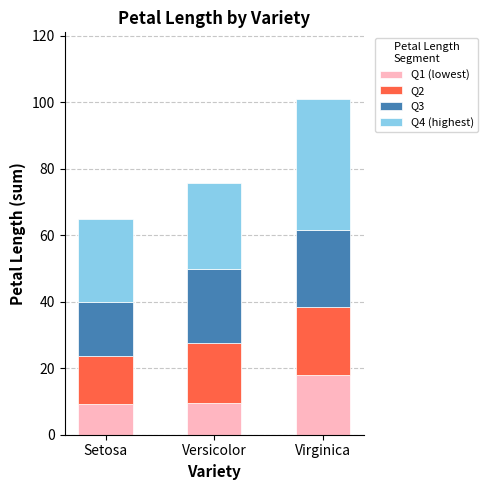

The Q1 (lowest) series shows 9.3 at Setosa. True or false?

True